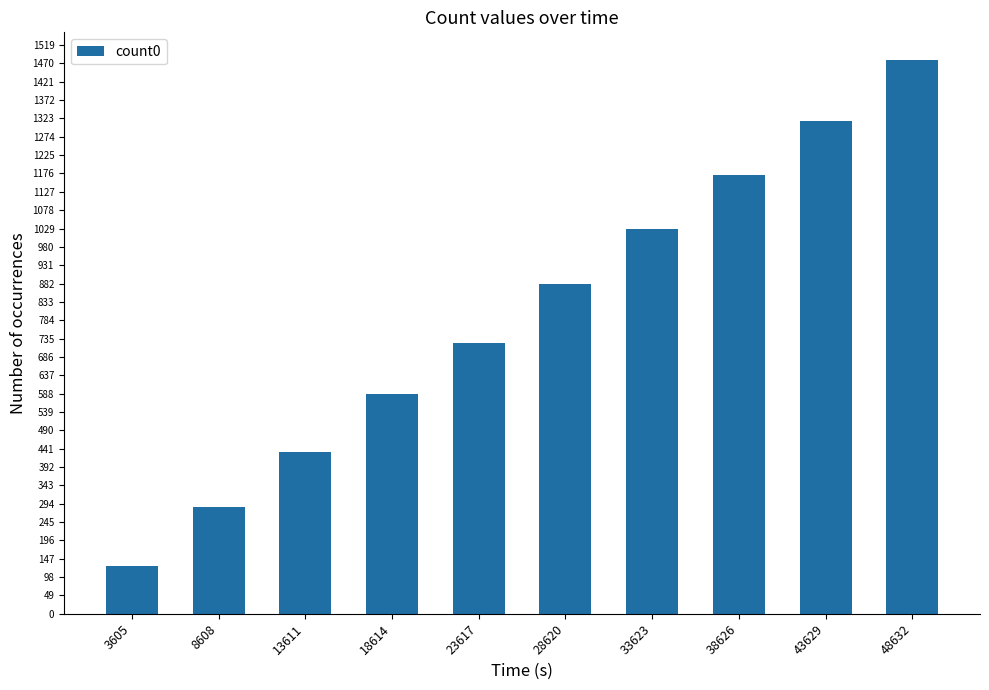

Which category has the lowest value across all series?

3605